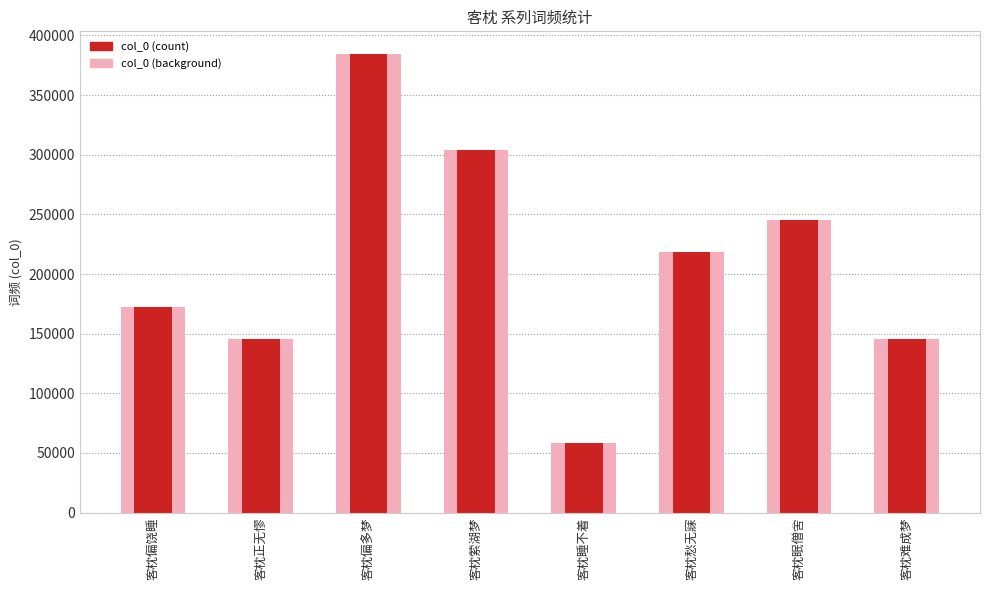

What is the minimum value shown in the chart?

58536